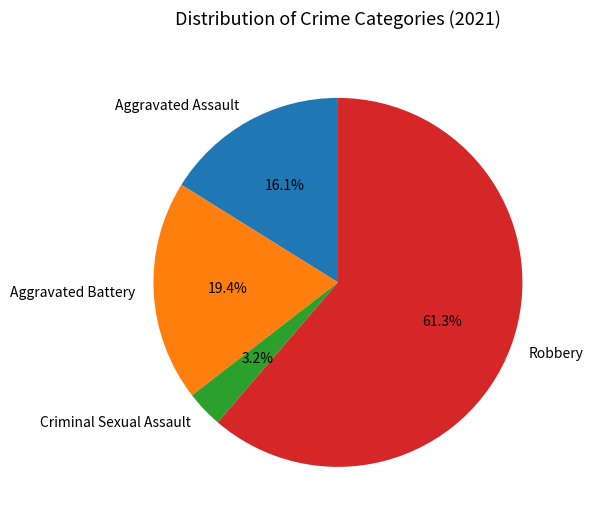

Which slice is the smallest?

Criminal Sexual Assault